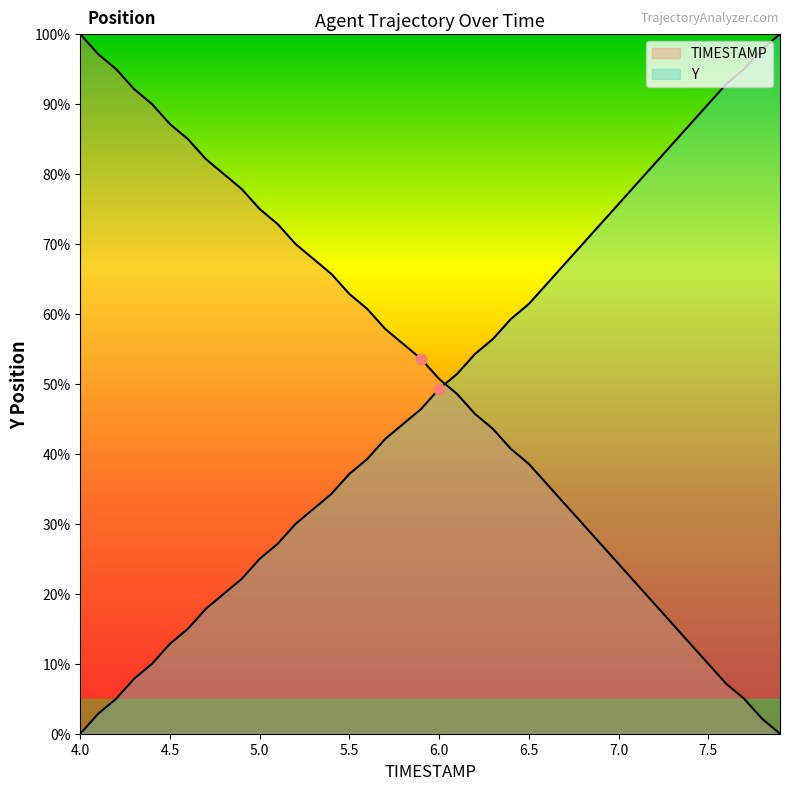

What is the total value across all series at 6.8?

100.0